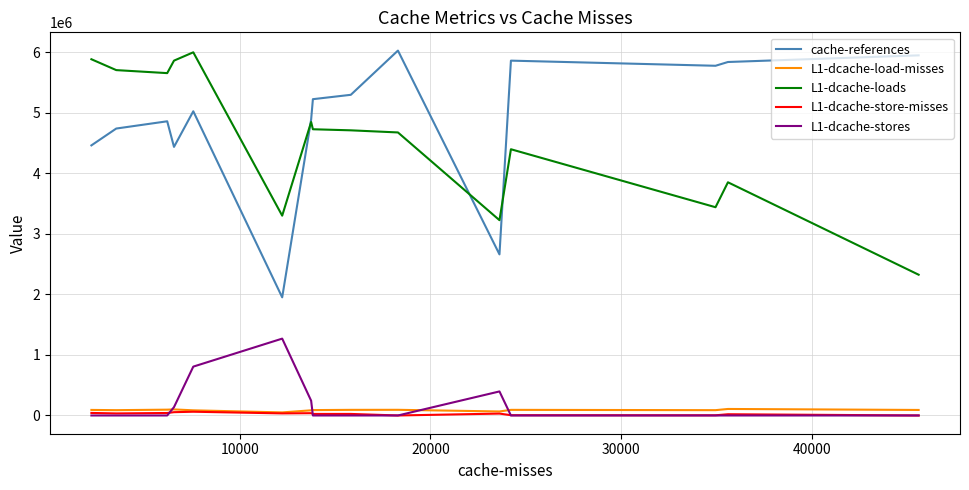

What is the greatest value displayed?

6023480